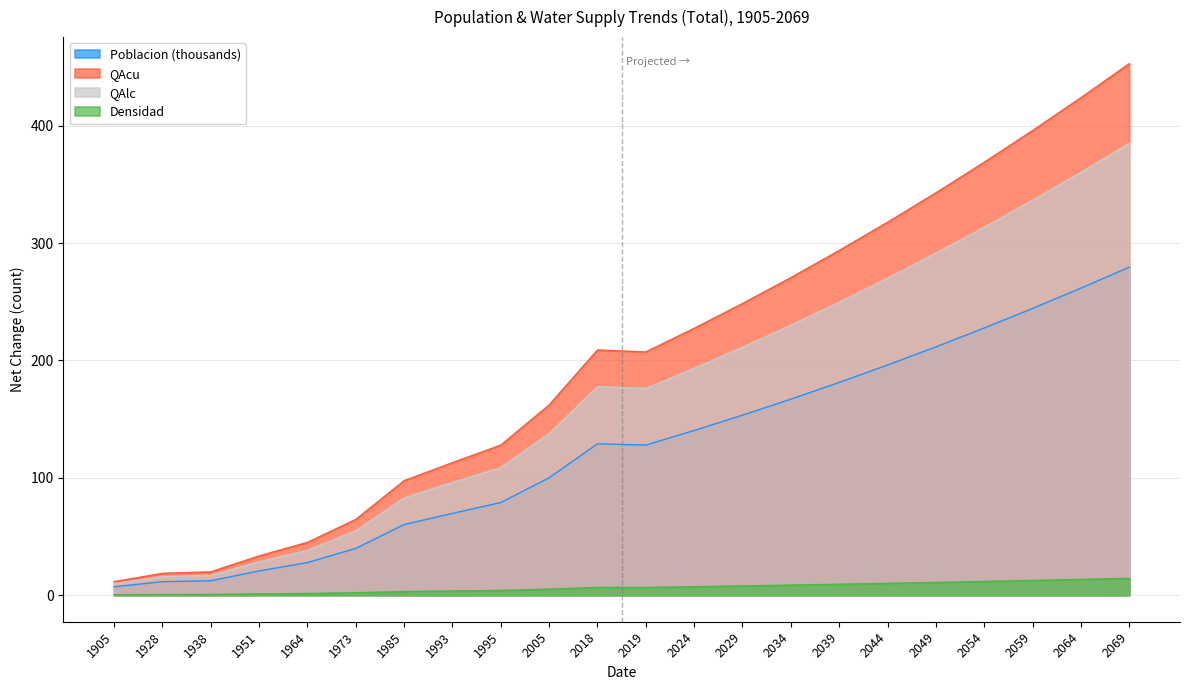

Reading left to right, list all the values displayed in this chart.

Poblacion: 1905=7.1	1928=11.5	1938=12.3	1951=20.6	1964=27.8	1973=39.8	1985=60.2	1993=69.7	1995=78.9	2005=100.0	2018=129.0	2019=127.9	2024=140.3	2029=153.4	2034=167.0	2039=181.3	2044=196.1	2049=211.6	2054=227.7	2059=244.4	2064=261.6	2069=279.5
QAcu: 1905=11.5	1928=18.6	1938=19.9	1951=33.4	1964=45.0	1973=64.5	1985=97.5	1993=112.9	1995=127.9	2005=162.1	2018=209.0	2019=207.3	2024=227.4	2029=248.5	2034=270.6	2039=293.7	2044=317.8	2049=342.9	2054=368.9	2059=395.9	2064=424.0	2069=453.0
QAlc: 1905=9.8	1928=15.8	1938=16.9	1951=28.4	1964=38.3	1973=54.9	1985=82.9	1993=96.0	1995=108.7	2005=137.8	2018=177.6	2019=176.2	2024=193.3	2029=211.3	2034=230.0	2039=249.7	2044=270.1	2049=291.4	2054=313.6	2059=336.6	2064=360.4	2069=385.0
Densidad: 1905=0.4	1928=0.6	1938=0.6	1951=1.1	1964=1.4	1973=2.0	1985=3.1	1993=3.6	1995=4.1	2005=5.1	2018=6.6	2019=6.6	2024=7.2	2029=7.9	2034=8.6	2039=9.3	2044=10.1	2049=10.9	2054=11.7	2059=12.5	2064=13.4	2069=14.3